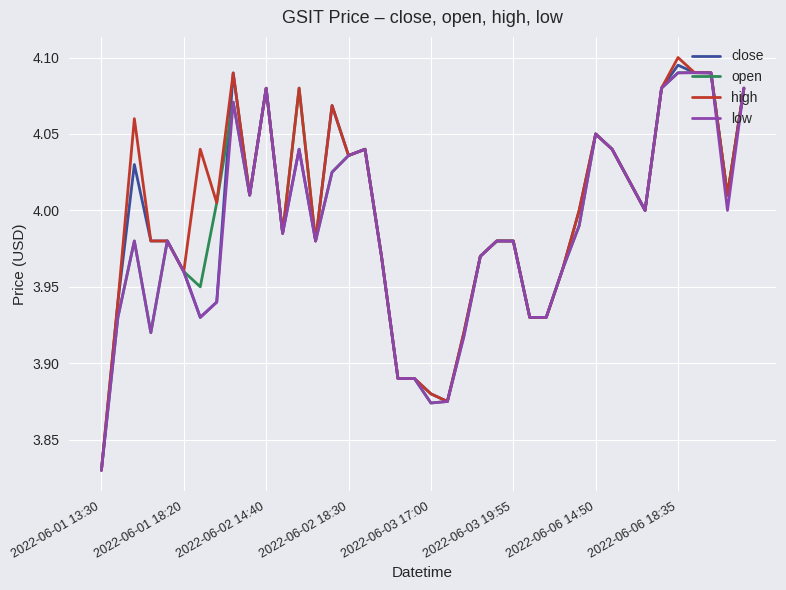

What is the difference between the second highest and second lowest values in the open series?

0.2